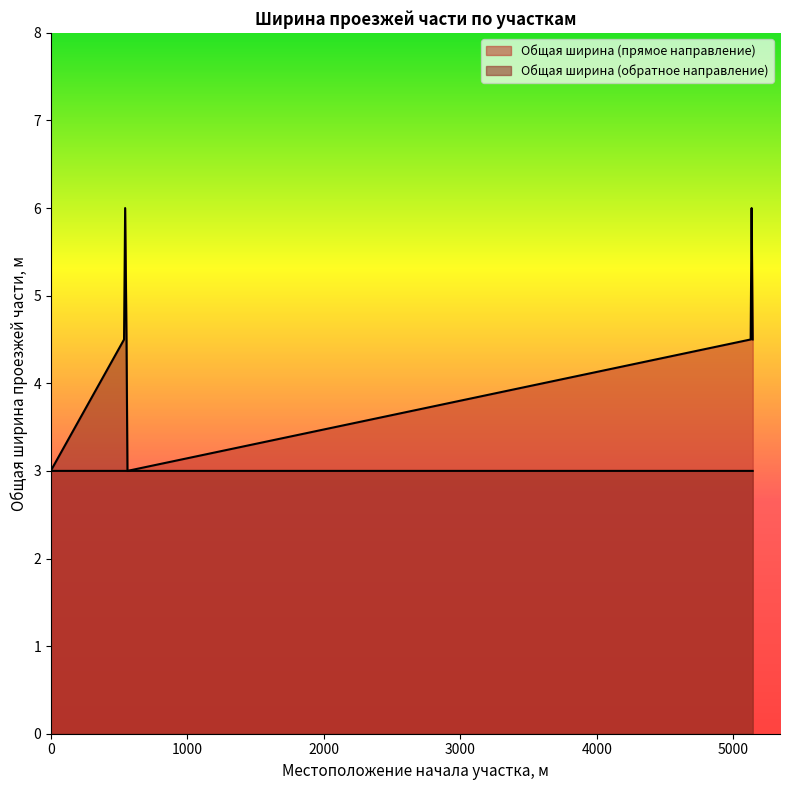

Rank the series at 5143 from highest to lowest value.

Общая ширина (прямое направление), Общая ширина (обратное направление)